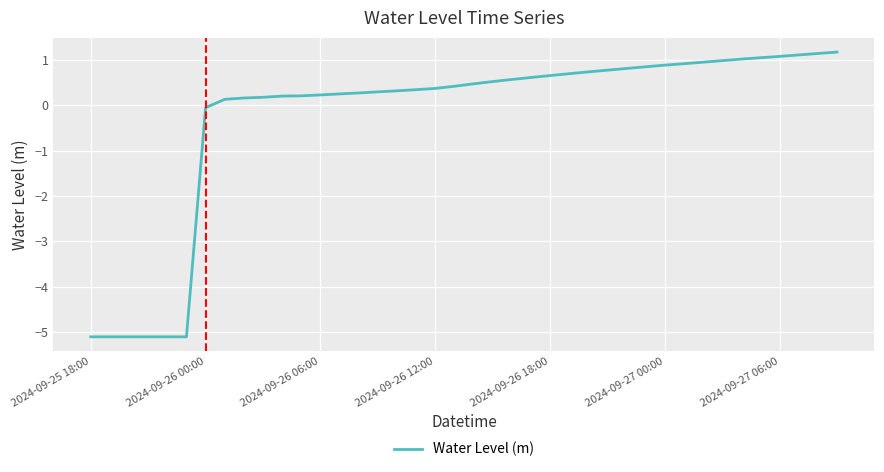

What is the smallest value displayed?

-5.1